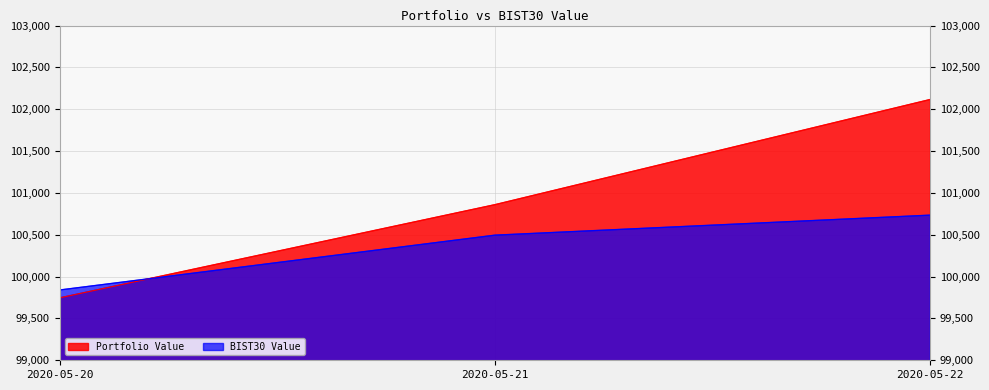

What is the value of the BIST30 Value point at the 3rd from the left?

100734.5